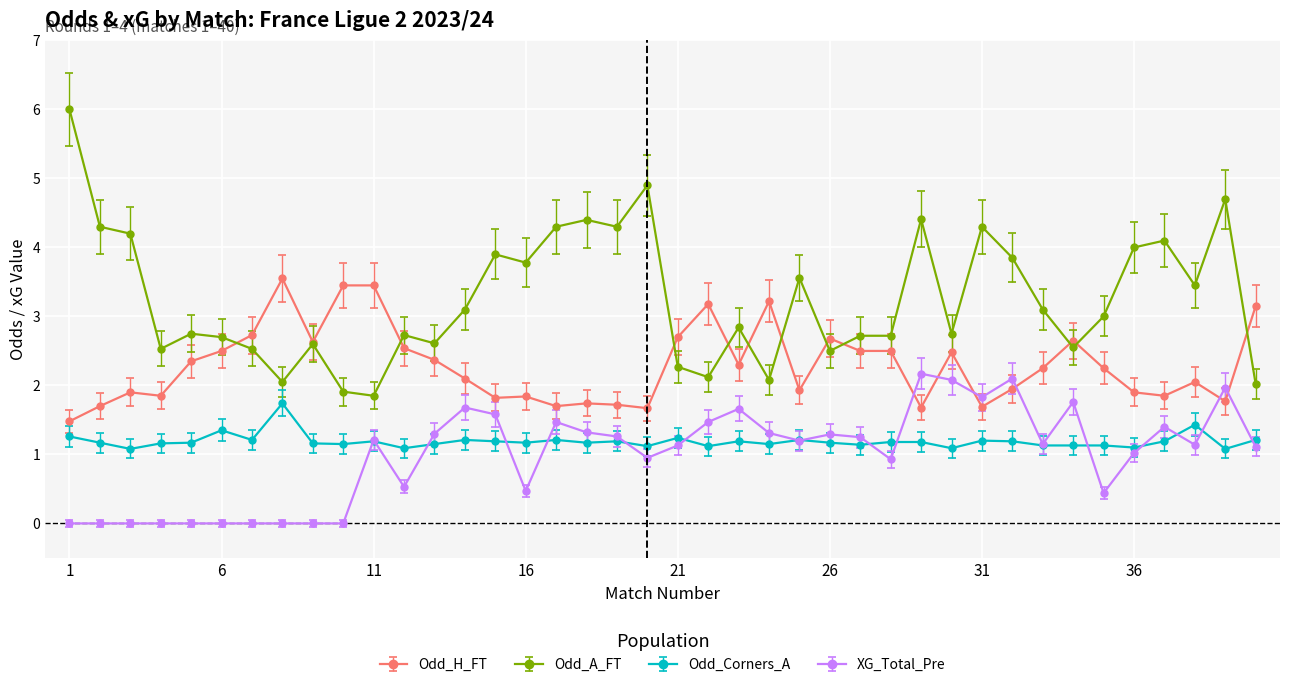

Which series ends up on top after the final intersection of XG_Total_Pre and Odd_H_FT?

Odd_H_FT